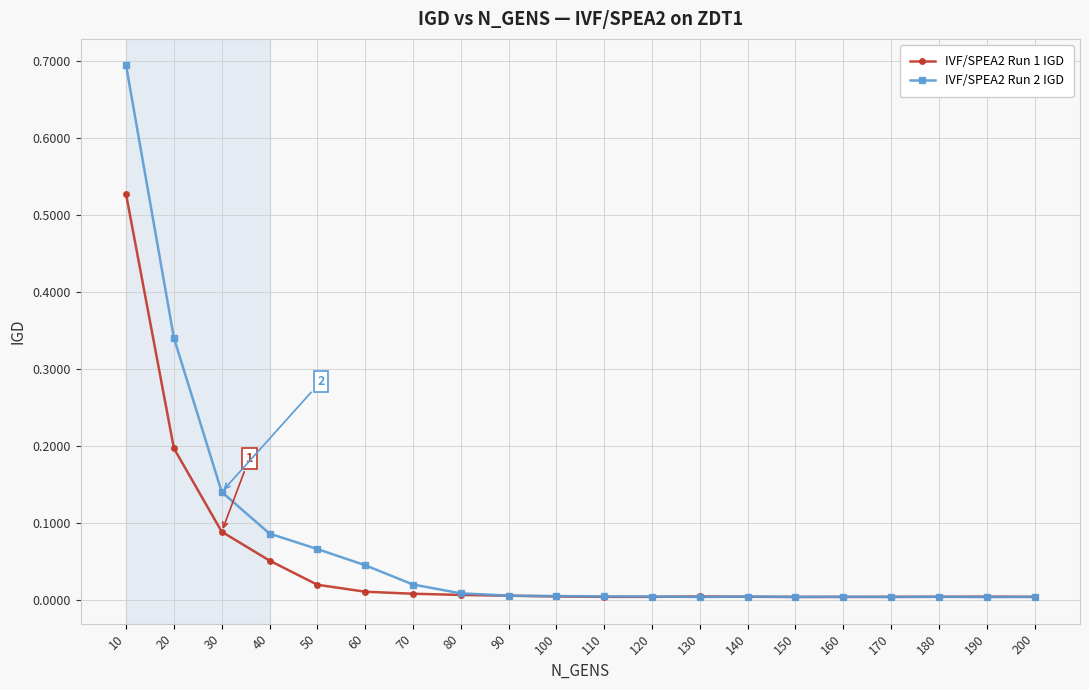

Which category has the highest value across all series?

10